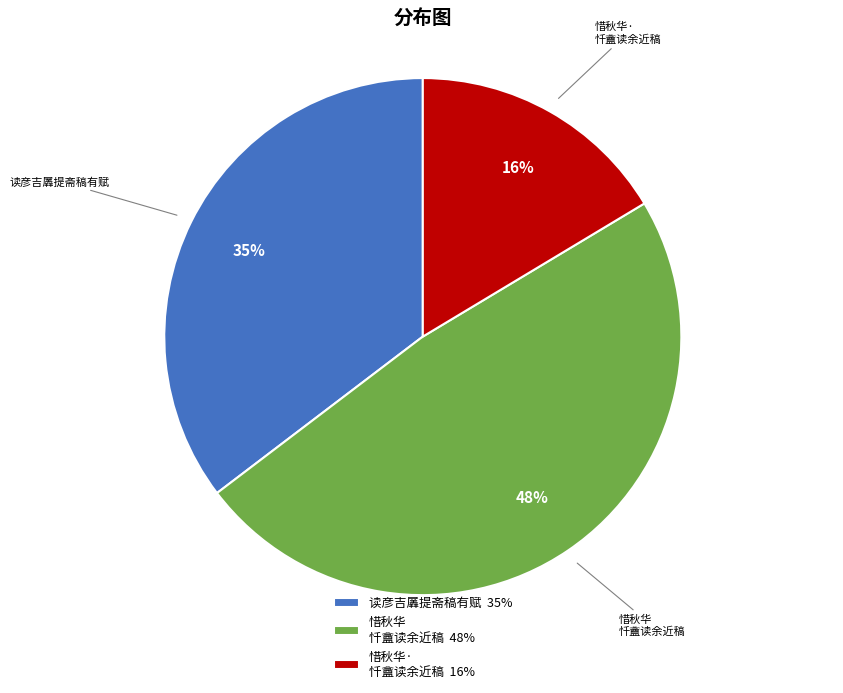

To the nearest percent, what is the difference between the largest and smallest slice percentages?

32%